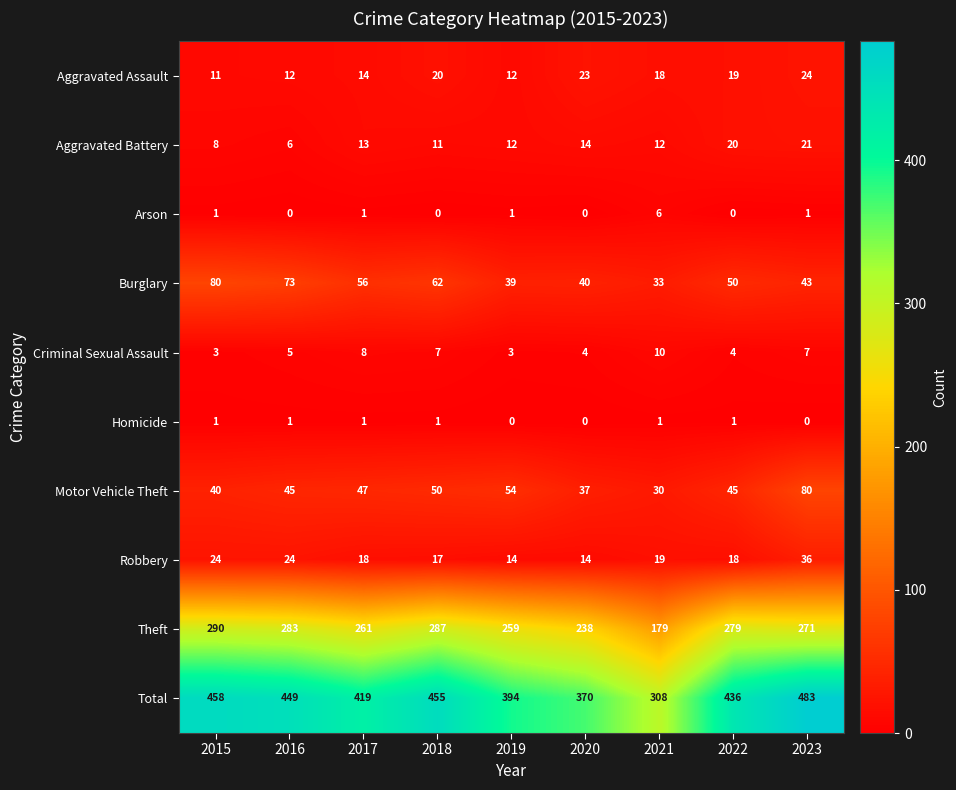

What is the maximum value shown in the chart?

483